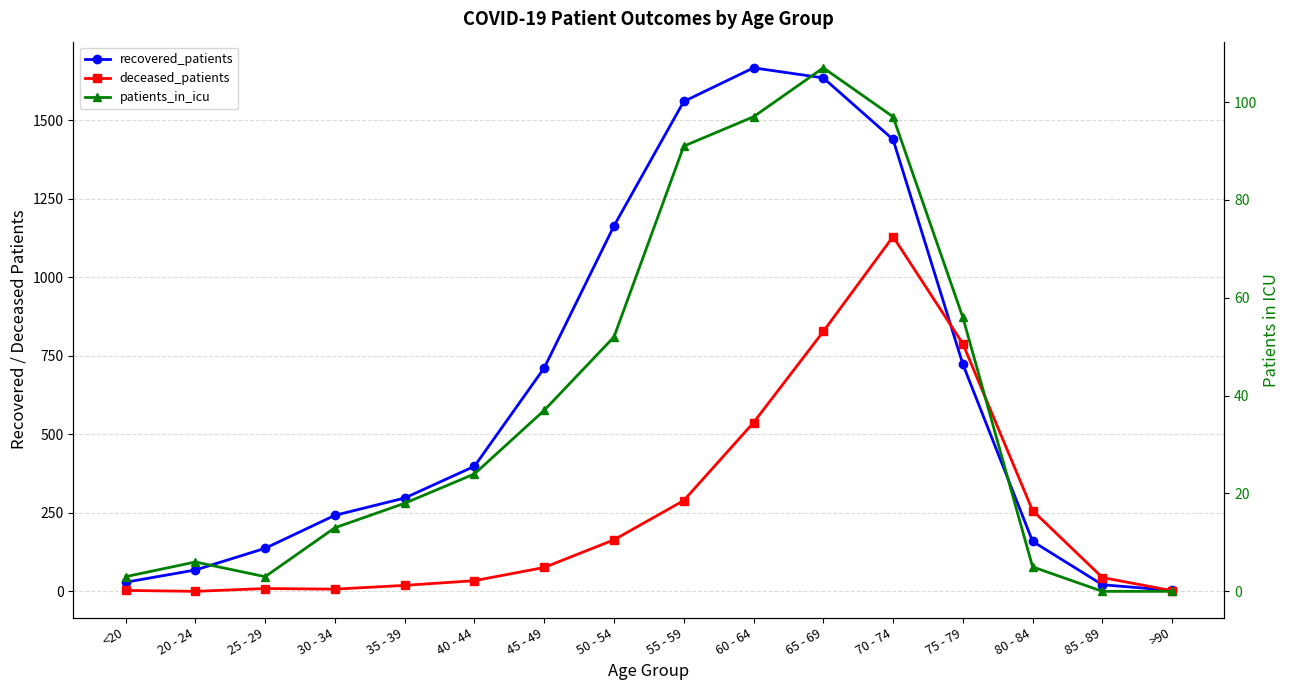

At 20 - 24, list the series in order from smallest to largest.

deceased_patients, patients_in_icu, recovered_patients